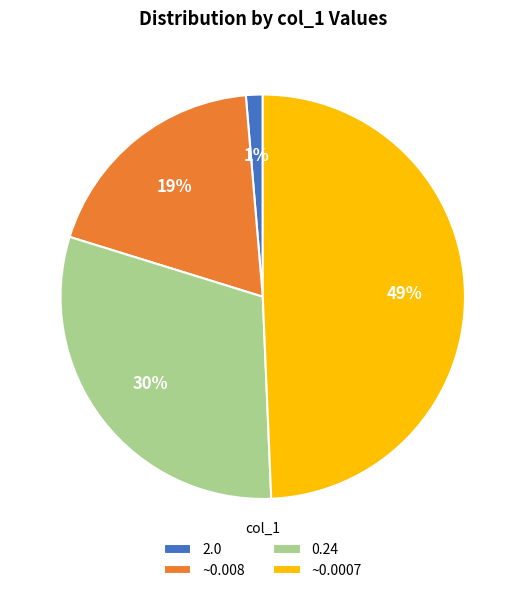

Count the number of slices in the pie.

4